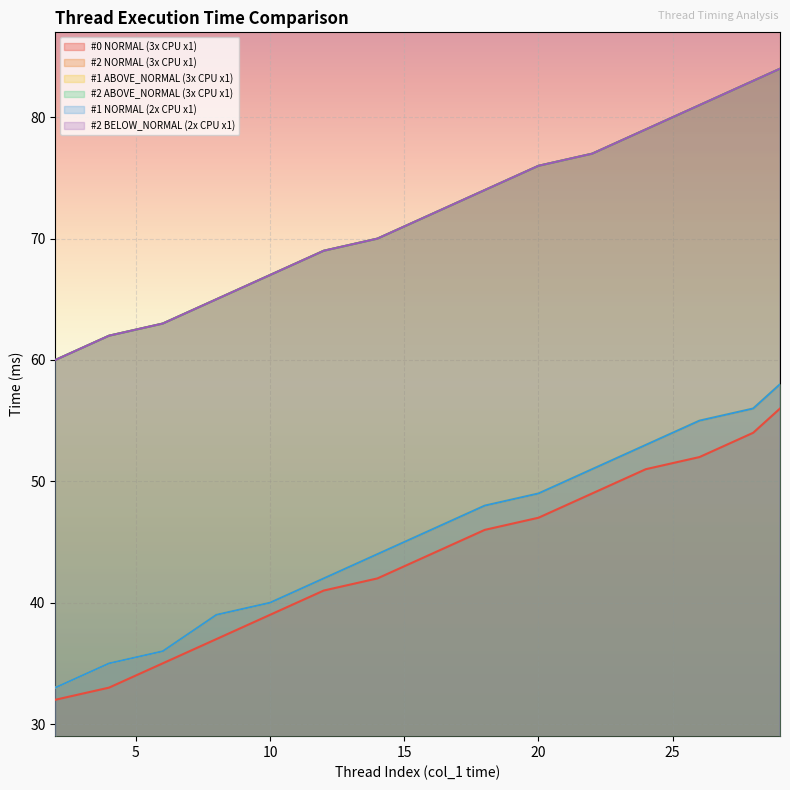

The value of #2 ABOVE_NORMAL (3x CPU x1) at 8 is 100. True or false?

False